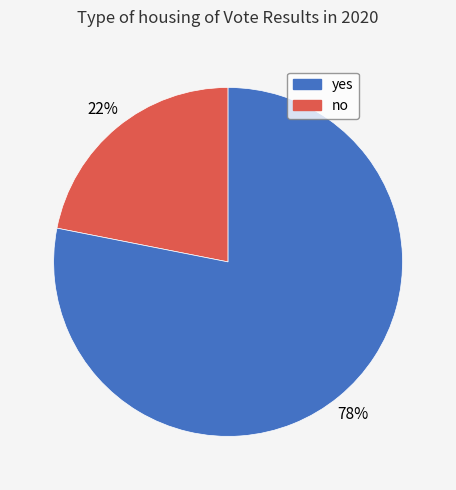

How many slices are in this pie chart?

2